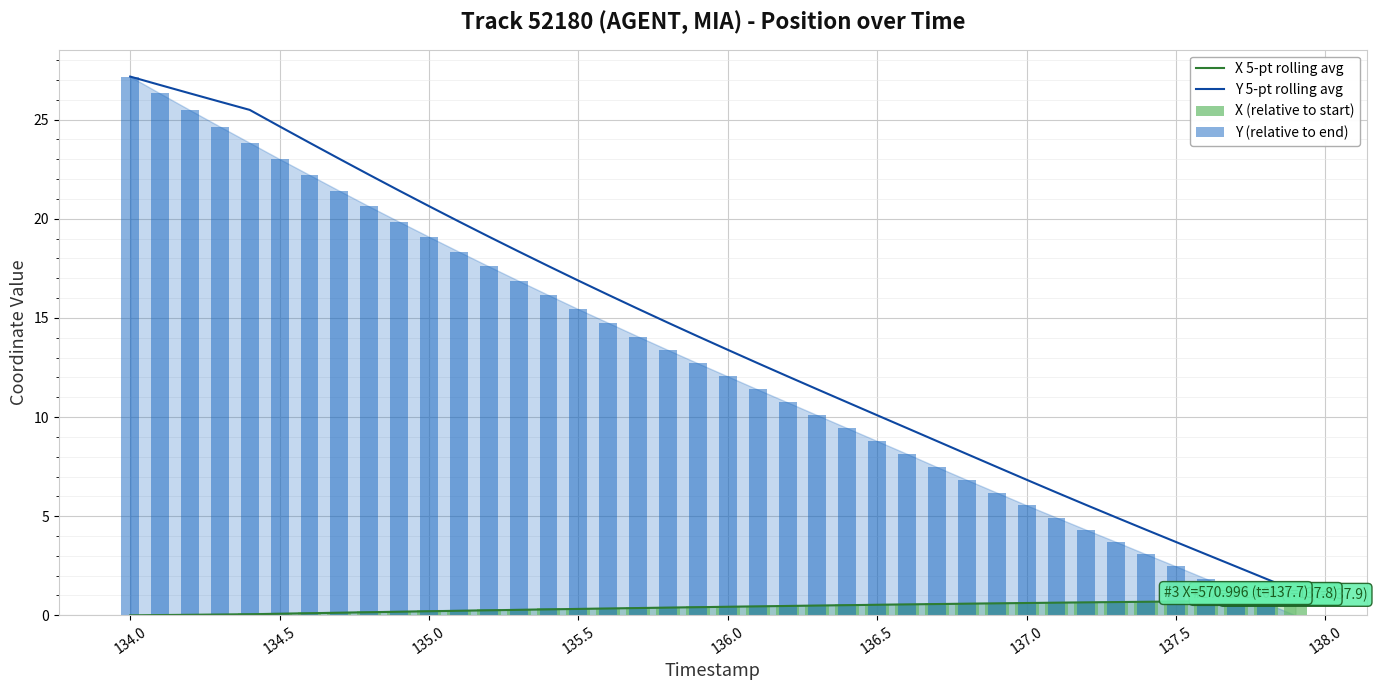

Reading right to left, transcribe all the data shown in this chart.

X 5-pt rolling avg: 0.7	0.7	0.7	0.7	0.7	0.7	0.7	0.7	0.6	0.6	0.6	0.6	0.6	0.6	0.5	0.5	0.5	0.5	0.5	0.4	0.4	0.4	0.4	0.3	0.3	0.3	0.3	0.3	0.2	0.2	0.2	0.2	0.1	0.1	0.1	0.1	0.0	0.0	0.0	0.0
Y 5-pt rolling avg: 1.2	1.9	2.5	3.1	3.7	4.3	4.9	5.6	6.2	6.8	7.5	8.1	8.8	9.4	10.1	10.7	11.4	12.1	12.7	13.4	14.1	14.8	15.5	16.2	16.9	17.6	18.4	19.1	19.9	20.6	21.4	22.2	23.0	23.8	24.7	25.5	25.9	26.3	26.7	27.2
X (relative to start): 0.8	0.8	0.7	0.7	0.7	0.7	0.7	0.7	0.7	0.7	0.6	0.6	0.6	0.6	0.6	0.6	0.5	0.5	0.5	0.5	0.5	0.4	0.4	0.4	0.4	0.3	0.3	0.3	0.3	0.3	0.2	0.2	0.2	0.2	0.1	0.1	0.1	0.1	0.0	0.0
Y (relative to end): 0.0	0.6	1.2	1.9	2.5	3.1	3.7	4.3	4.9	5.6	6.2	6.8	7.5	8.1	8.8	9.4	10.1	10.7	11.4	12.1	12.7	13.4	14.1	14.8	15.4	16.2	16.9	17.6	18.3	19.1	19.9	20.6	21.4	22.2	23.0	23.8	24.7	25.5	26.3	27.2